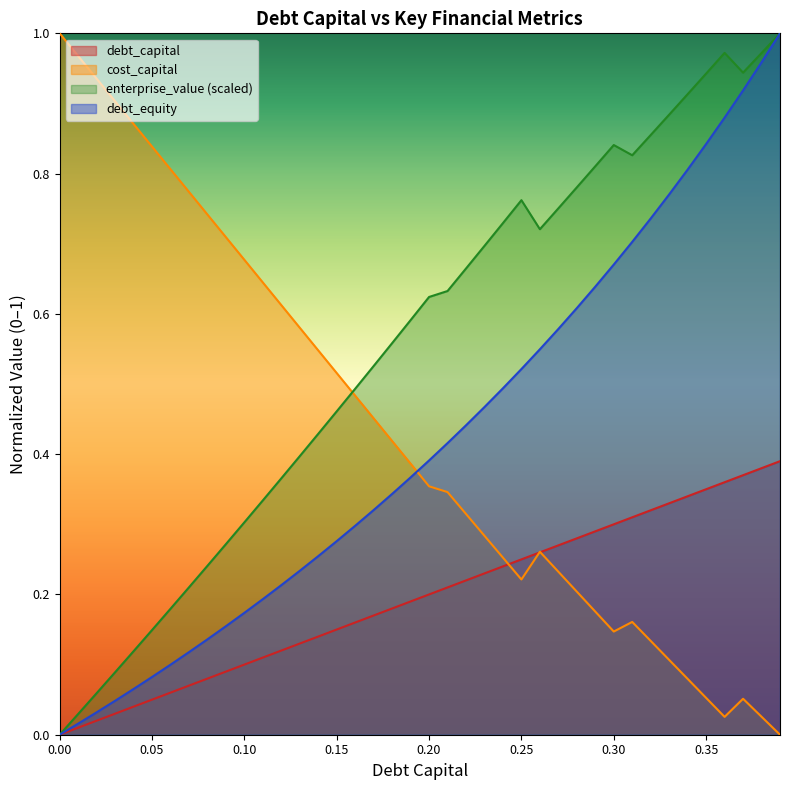

At which category does cost_capital reach its first local valley?

0.25